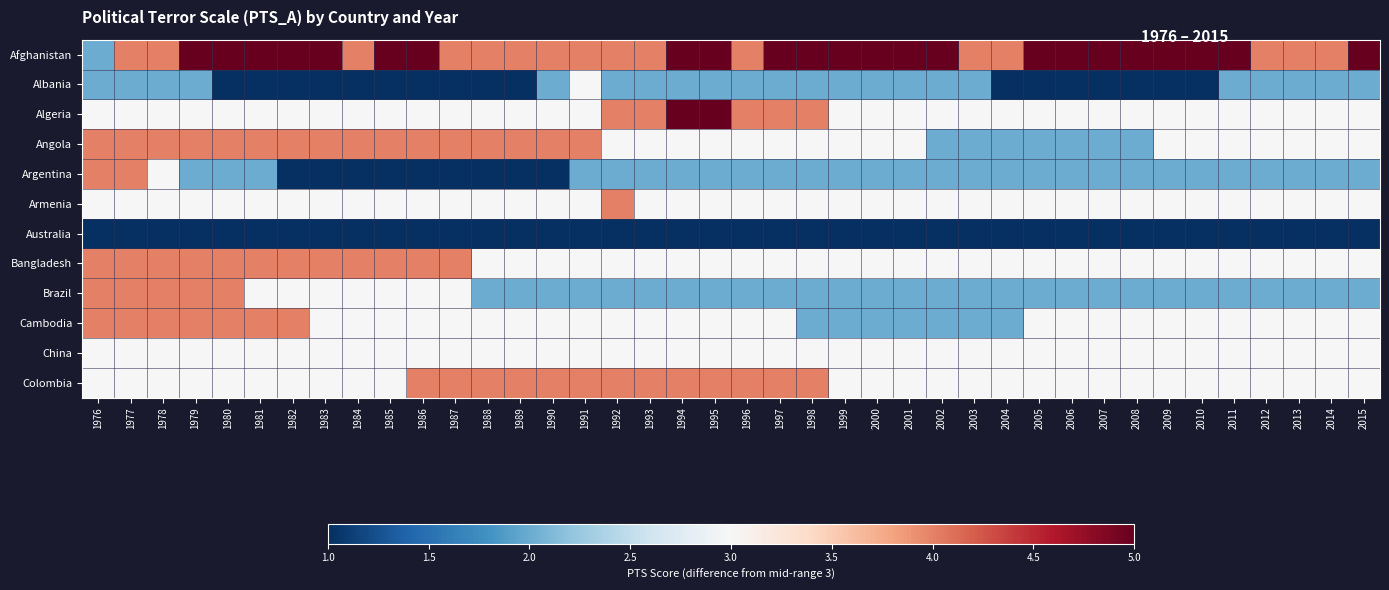

Reading left to right, list all the values displayed in this chart.

Afghanistan: 1976=2	1977=4	1978=4	1979=5	1980=5	1981=5	1982=5	1983=5	1984=4	1985=5	1986=5	1987=4	1988=4	1989=4	1990=4	1991=4	1992=4	1993=4	1994=5	1995=5	1996=4	1997=5	1998=5	1999=5	2000=5	2001=5	2002=5	2003=4	2004=4	2005=5	2006=5	2007=5	2008=5	2009=5	2010=5	2011=5	2012=4	2013=4	2014=4	2015=5
Albania: 1976=2	1977=2	1978=2	1979=2	1980=1	1981=1	1982=1	1983=1	1984=1	1985=1	1986=1	1987=1	1988=1	1989=1	1990=2	1991=3	1992=2	1993=2	1994=2	1995=2	1996=2	1997=2	1998=2	1999=2	2000=2	2001=2	2002=2	2003=2	2004=1	2005=1	2006=1	2007=1	2008=1	2009=1	2010=1	2011=2	2012=2	2013=2	2014=2	2015=2
Algeria: 1976=3	1977=3	1978=3	1979=3	1980=3	1981=3	1982=3	1983=3	1984=3	1985=3	1986=3	1987=3	1988=3	1989=3	1990=3	1991=3	1992=4	1993=4	1994=5	1995=5	1996=4	1997=4	1998=4	1999=3	2000=3	2001=3	2002=3	2003=3	2004=3	2005=3	2006=3	2007=3	2008=3	2009=3	2010=3	2011=3	2012=3	2013=3	2014=3	2015=3
Angola: 1976=4	1977=4	1978=4	1979=4	1980=4	1981=4	1982=4	1983=4	1984=4	1985=4	1986=4	1987=4	1988=4	1989=4	1990=4	1991=4	1992=3	1993=3	1994=3	1995=3	1996=3	1997=3	1998=3	1999=3	2000=3	2001=3	2002=2	2003=2	2004=2	2005=2	2006=2	2007=2	2008=2	2009=3	2010=3	2011=3	2012=3	2013=3	2014=3	2015=3
Argentina: 1976=4	1977=4	1978=3	1979=2	1980=2	1981=2	1982=1	1983=1	1984=1	1985=1	1986=1	1987=1	1988=1	1989=1	1990=1	1991=2	1992=2	1993=2	1994=2	1995=2	1996=2	1997=2	1998=2	1999=2	2000=2	2001=2	2002=2	2003=2	2004=2	2005=2	2006=2	2007=2	2008=2	2009=2	2010=2	2011=2	2012=2	2013=2	2014=2	2015=2
Armenia: 1976=3	1977=3	1978=3	1979=3	1980=3	1981=3	1982=3	1983=3	1984=3	1985=3	1986=3	1987=3	1988=3	1989=3	1990=3	1991=3	1992=4	1993=3	1994=3	1995=3	1996=3	1997=3	1998=3	1999=3	2000=3	2001=3	2002=3	2003=3	2004=3	2005=3	2006=3	2007=3	2008=3	2009=3	2010=3	2011=3	2012=3	2013=3	2014=3	2015=3
Australia: 1976=1	1977=1	1978=1	1979=1	1980=1	1981=1	1982=1	1983=1	1984=1	1985=1	1986=1	1987=1	1988=1	1989=1	1990=1	1991=1	1992=1	1993=1	1994=1	1995=1	1996=1	1997=1	1998=1	1999=1	2000=1	2001=1	2002=1	2003=1	2004=1	2005=1	2006=1	2007=1	2008=1	2009=1	2010=1	2011=1	2012=1	2013=1	2014=1	2015=1
Bangladesh: 1976=4	1977=4	1978=4	1979=4	1980=4	1981=4	1982=4	1983=4	1984=4	1985=4	1986=4	1987=4	1988=3	1989=3	1990=3	1991=3	1992=3	1993=3	1994=3	1995=3	1996=3	1997=3	1998=3	1999=3	2000=3	2001=3	2002=3	2003=3	2004=3	2005=3	2006=3	2007=3	2008=3	2009=3	2010=3	2011=3	2012=3	2013=3	2014=3	2015=3
Brazil: 1976=4	1977=4	1978=4	1979=4	1980=4	1981=3	1982=3	1983=3	1984=3	1985=3	1986=3	1987=3	1988=2	1989=2	1990=2	1991=2	1992=2	1993=2	1994=2	1995=2	1996=2	1997=2	1998=2	1999=2	2000=2	2001=2	2002=2	2003=2	2004=2	2005=2	2006=2	2007=2	2008=2	2009=2	2010=2	2011=2	2012=2	2013=2	2014=2	2015=2
Cambodia: 1976=4	1977=4	1978=4	1979=4	1980=4	1981=4	1982=4	1983=3	1984=3	1985=3	1986=3	1987=3	1988=3	1989=3	1990=3	1991=3	1992=3	1993=3	1994=3	1995=3	1996=3	1997=3	1998=2	1999=2	2000=2	2001=2	2002=2	2003=2	2004=2	2005=3	2006=3	2007=3	2008=3	2009=3	2010=3	2011=3	2012=3	2013=3	2014=3	2015=3
China: 1976=3	1977=3	1978=3	1979=3	1980=3	1981=3	1982=3	1983=3	1984=3	1985=3	1986=3	1987=3	1988=3	1989=3	1990=3	1991=3	1992=3	1993=3	1994=3	1995=3	1996=3	1997=3	1998=3	1999=3	2000=3	2001=3	2002=3	2003=3	2004=3	2005=3	2006=3	2007=3	2008=3	2009=3	2010=3	2011=3	2012=3	2013=3	2014=3	2015=3
Colombia: 1976=3	1977=3	1978=3	1979=3	1980=3	1981=3	1982=3	1983=3	1984=3	1985=3	1986=4	1987=4	1988=4	1989=4	1990=4	1991=4	1992=4	1993=4	1994=4	1995=4	1996=4	1997=4	1998=4	1999=3	2000=3	2001=3	2002=3	2003=3	2004=3	2005=3	2006=3	2007=3	2008=3	2009=3	2010=3	2011=3	2012=3	2013=3	2014=3	2015=3